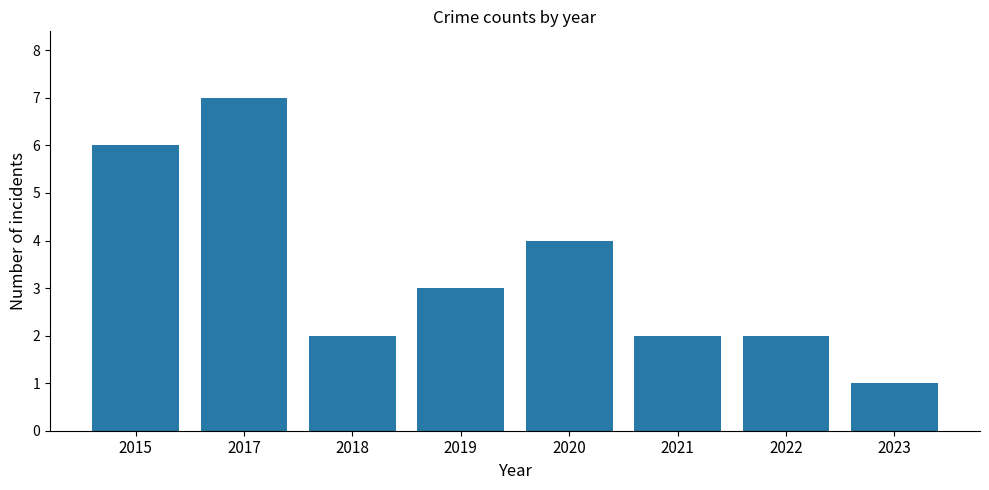

What is the minimum value shown in the chart?

1